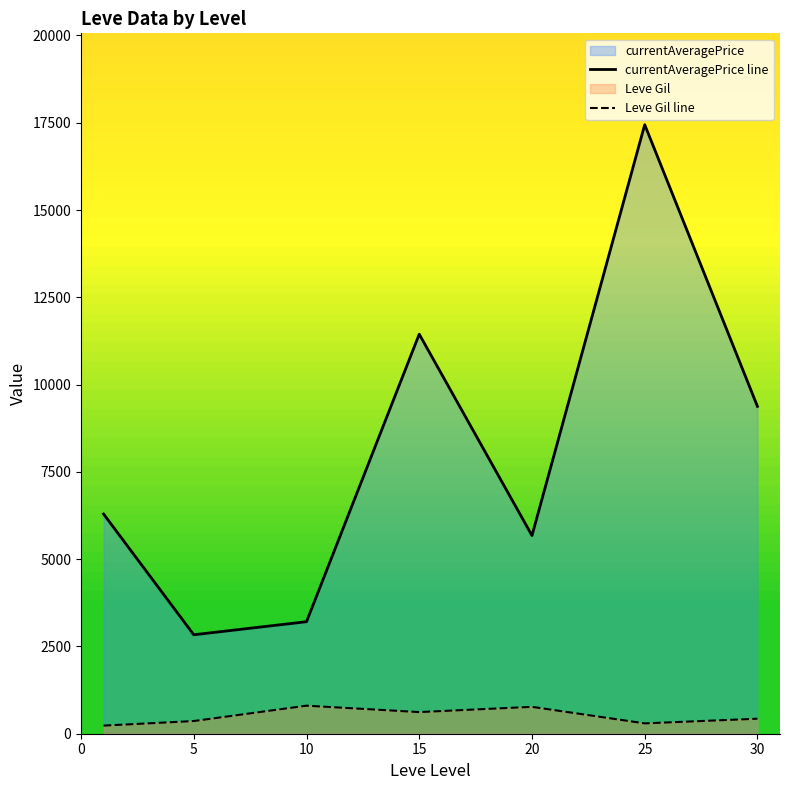

At which category is the sum across all series the highest?

25